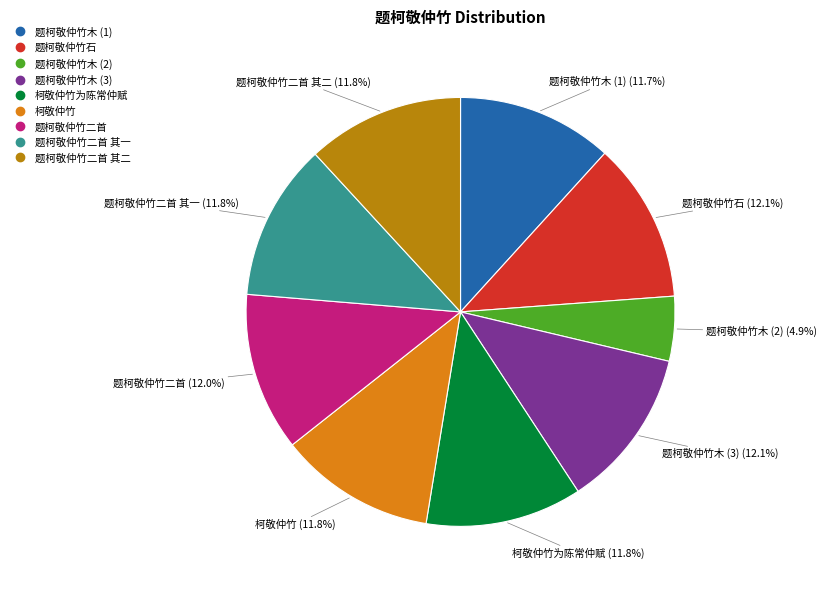

To the nearest percent, what is the difference between the largest and smallest slice percentages?

7%